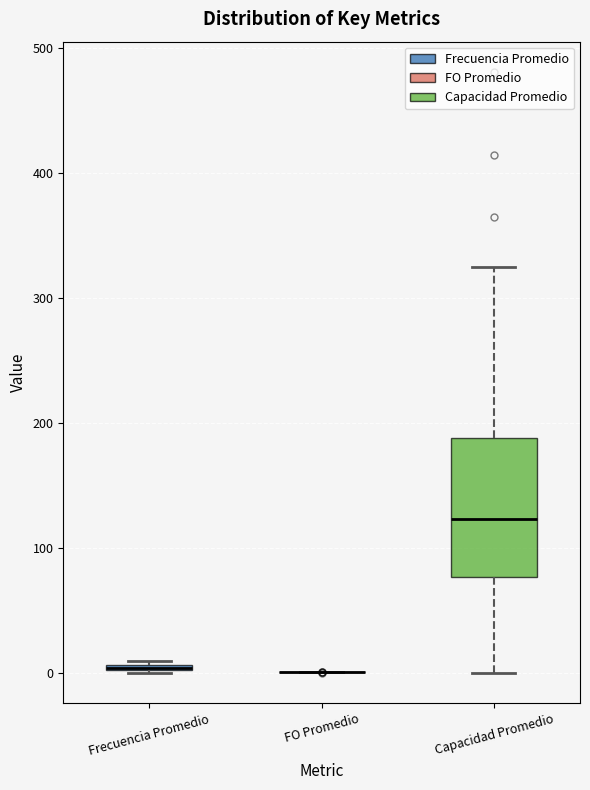

Which box is the tallest, from its lower edge to its upper edge?

Capacidad Promedio